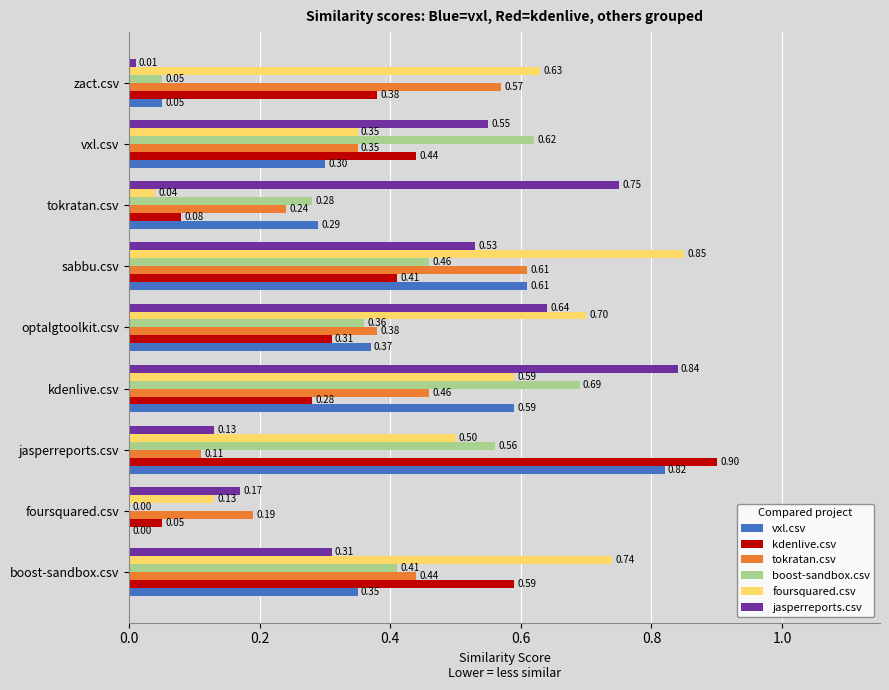

At which category does the chart reach its peak across all series?

jasperreports.csv